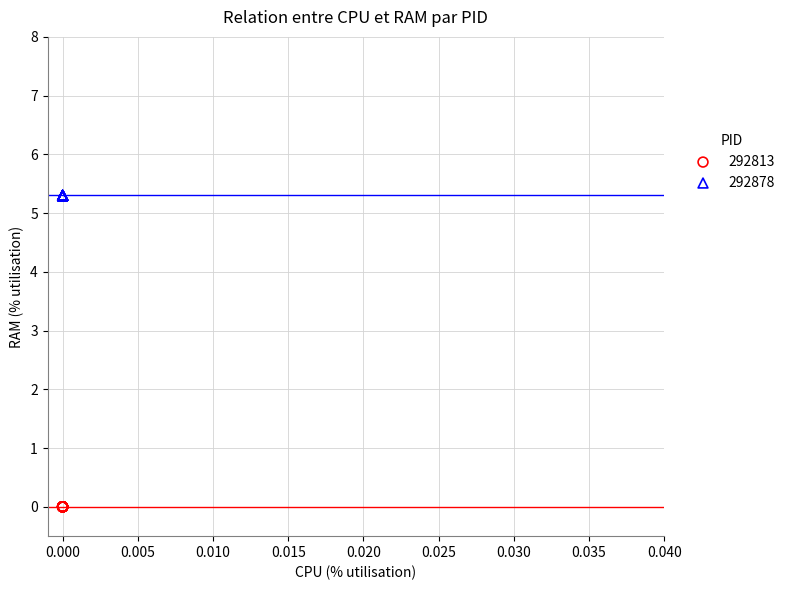

Which series reaches the minimum Y coordinate?

292813